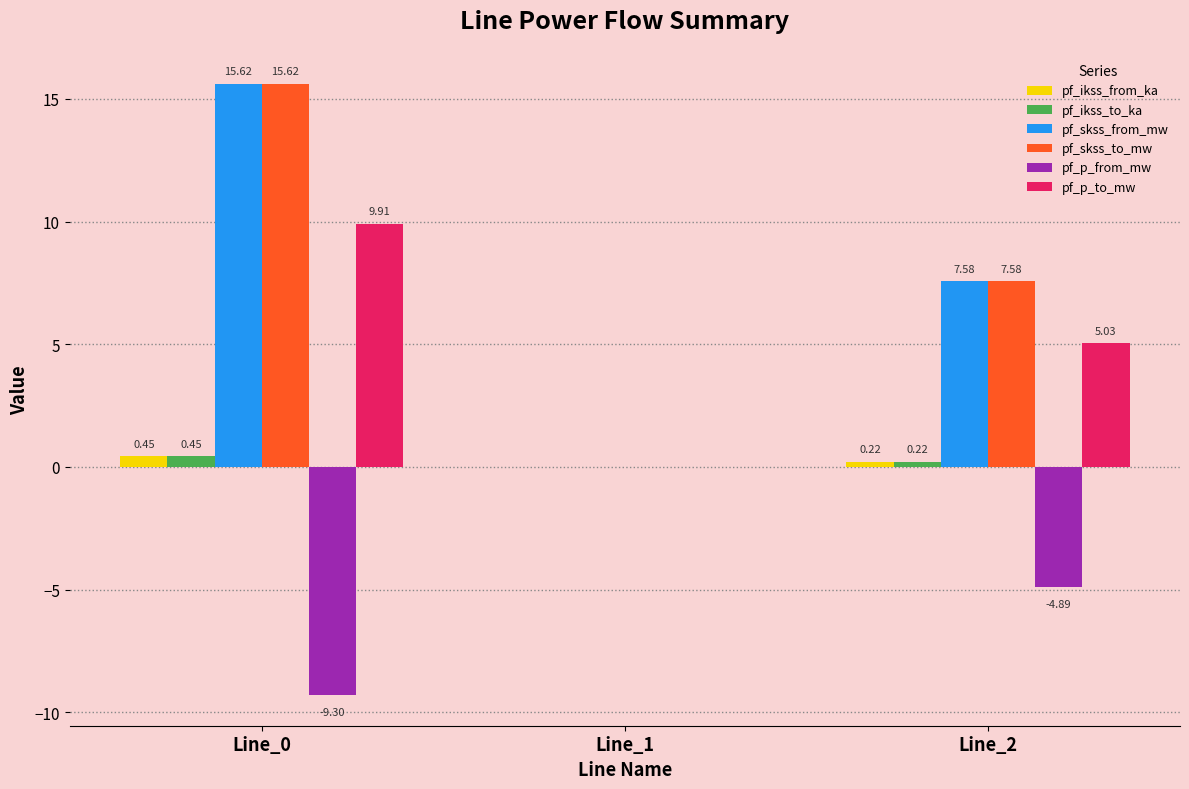

How many distinct data groups are displayed?

6